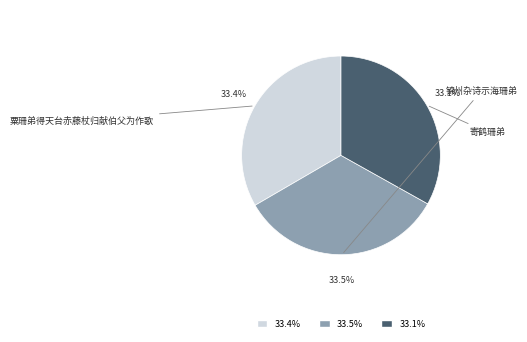

Is there any slice that represents more than half of the pie?

No